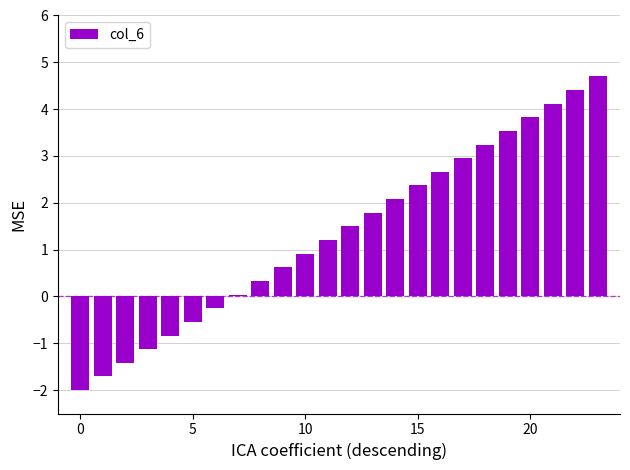

What is the value of the 21st bar from the left?

3.8